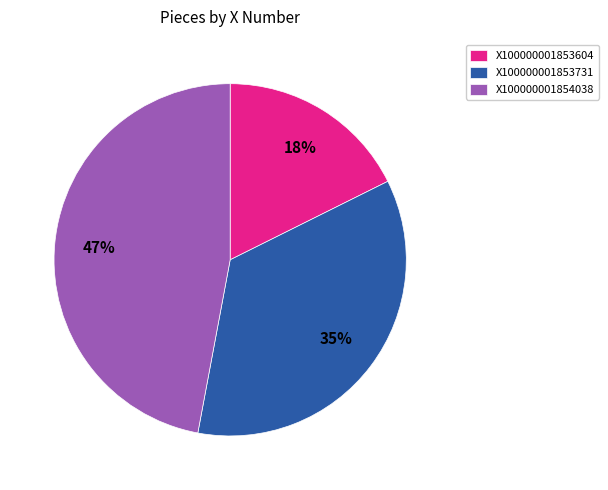

To the nearest percent, what percentage of the pie is X100000001853731?

35%